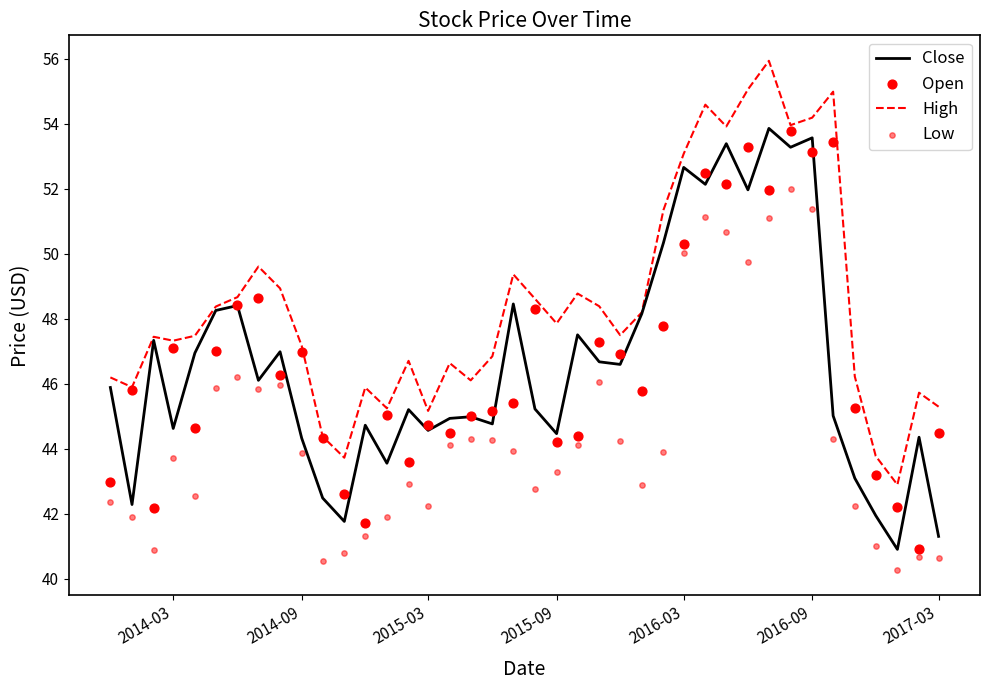

Which series has the largest Y range (max minus min)?

High